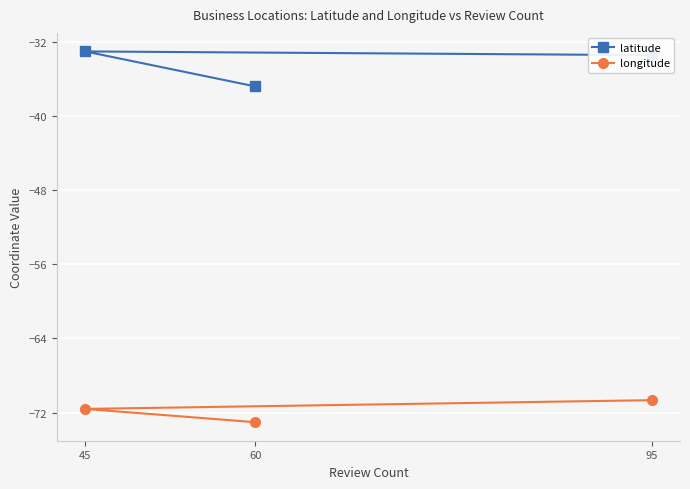

Which series has the widest spread of values?

latitude